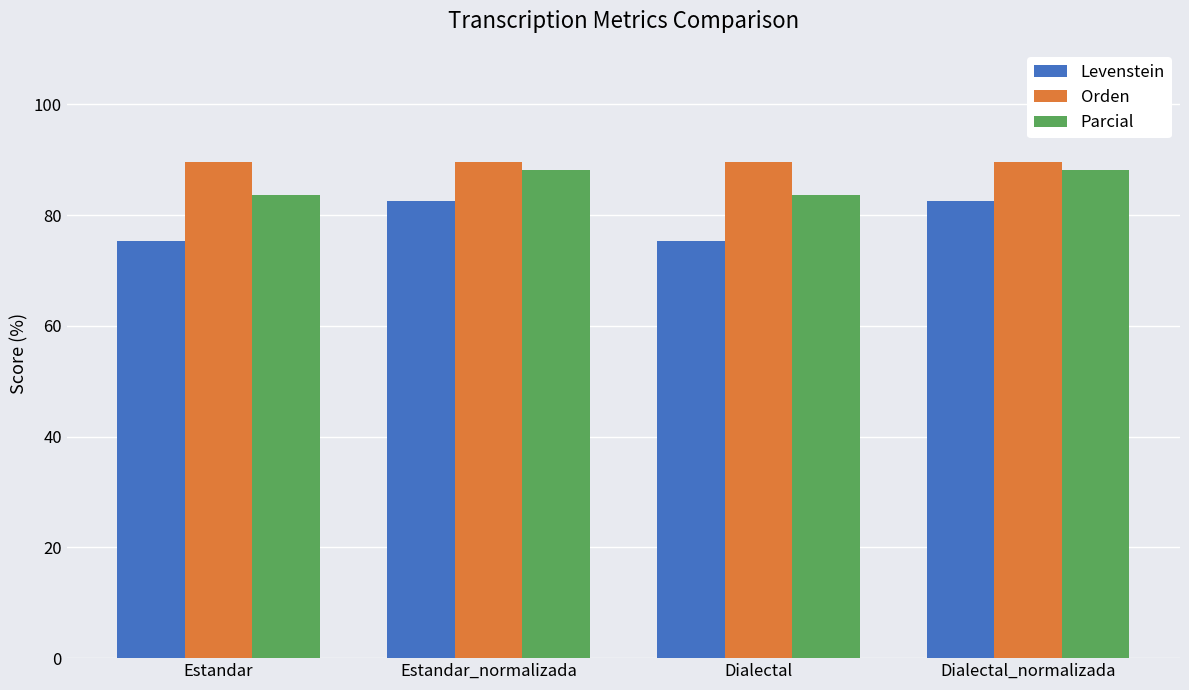

Are the bars grouped side by side (vs. stacked)?

Yes